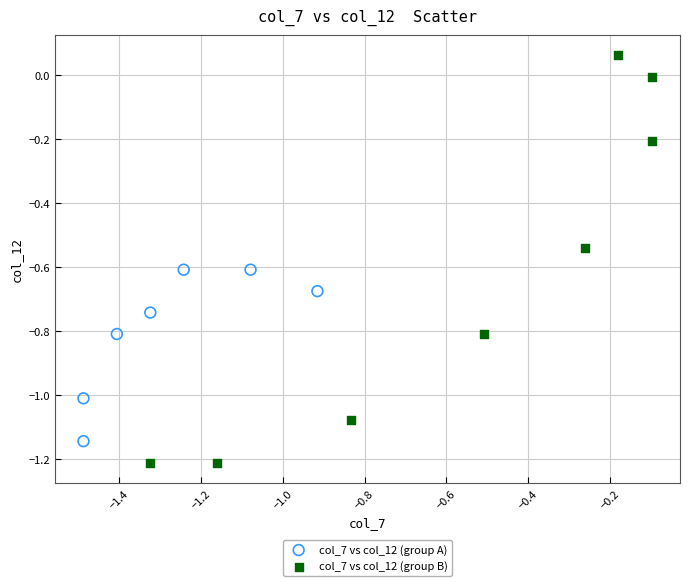

Which series contains the lowest Y value?

col_7 vs col_12 (group B)